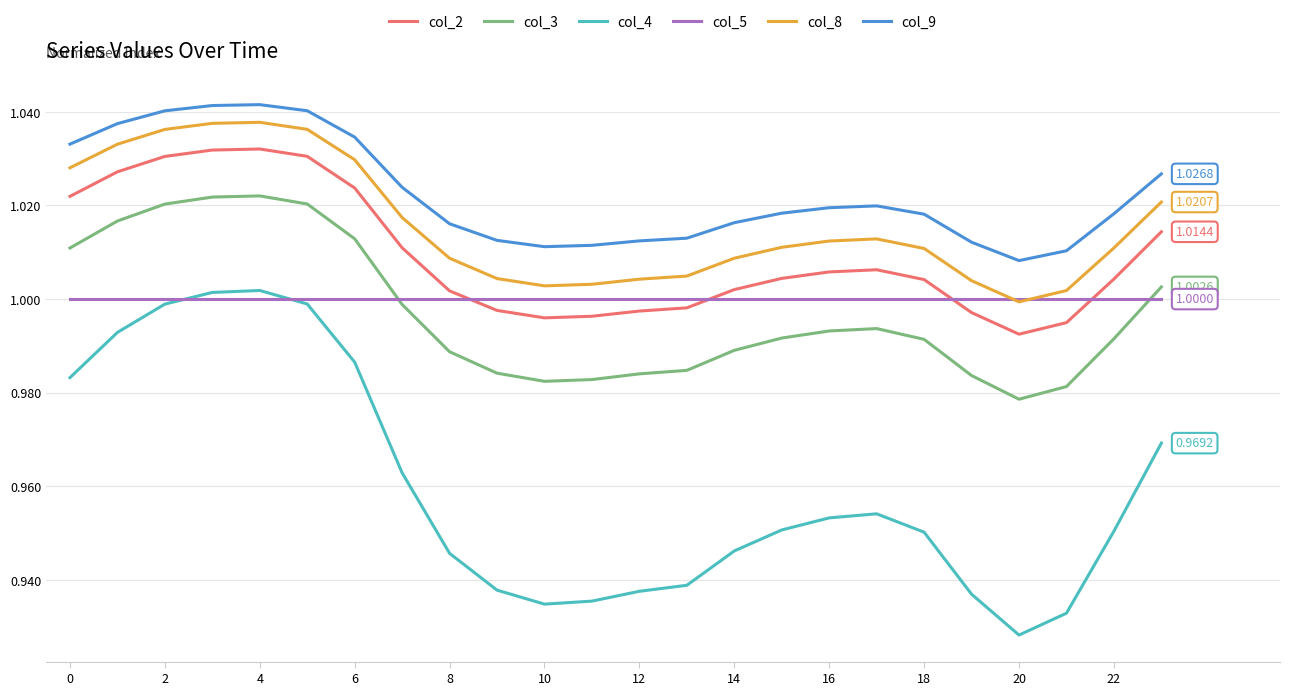

Which series has the largest total across all categories?

col_9